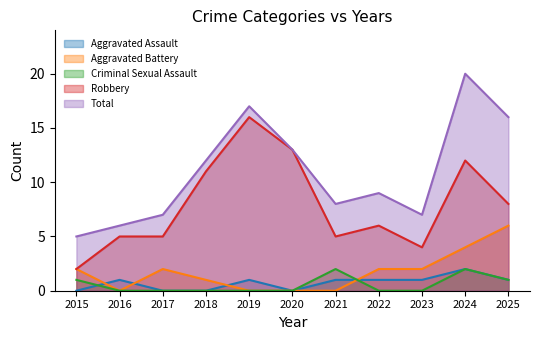

True or false: Total has more than 2 points higher than both neighbors.

True